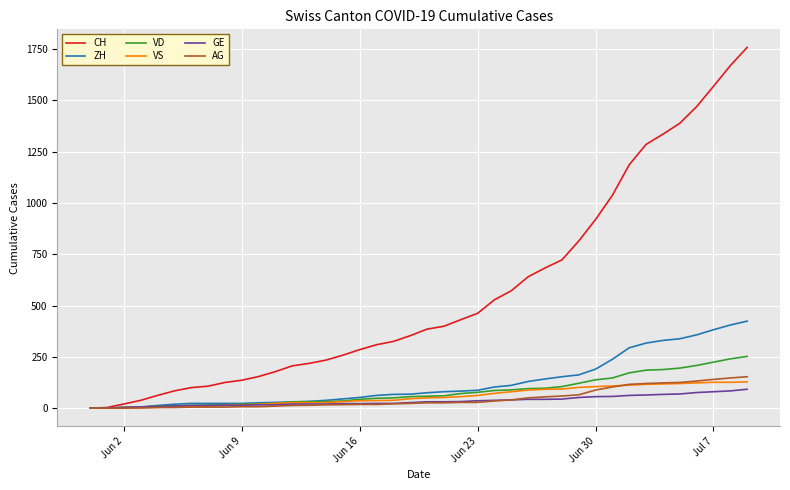

Which series has the largest total across all categories?

CH